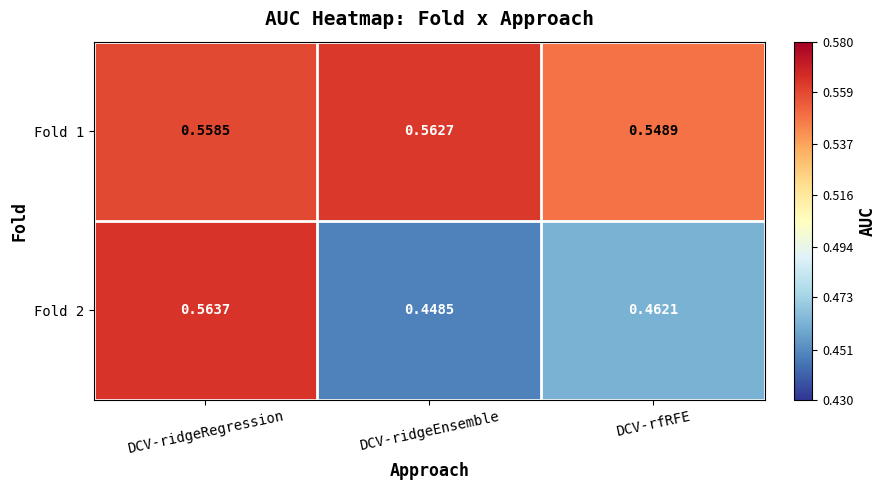

At which category is the sum across all series the highest?

DCV-ridgeRegression